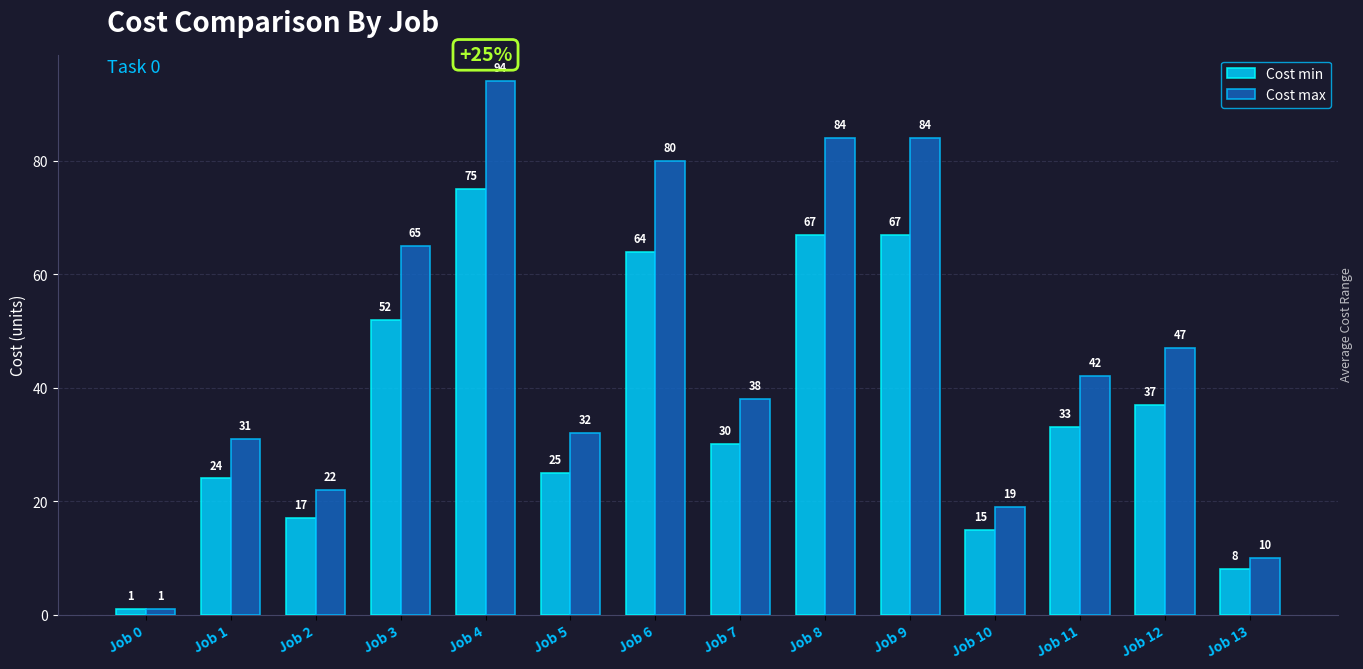

Count the number of categories in the chart.

14